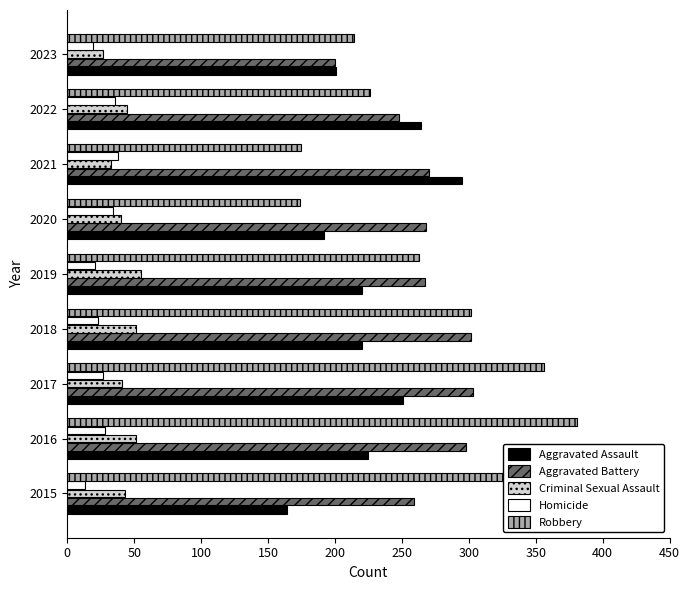

Which series has the widest spread of values?

Robbery